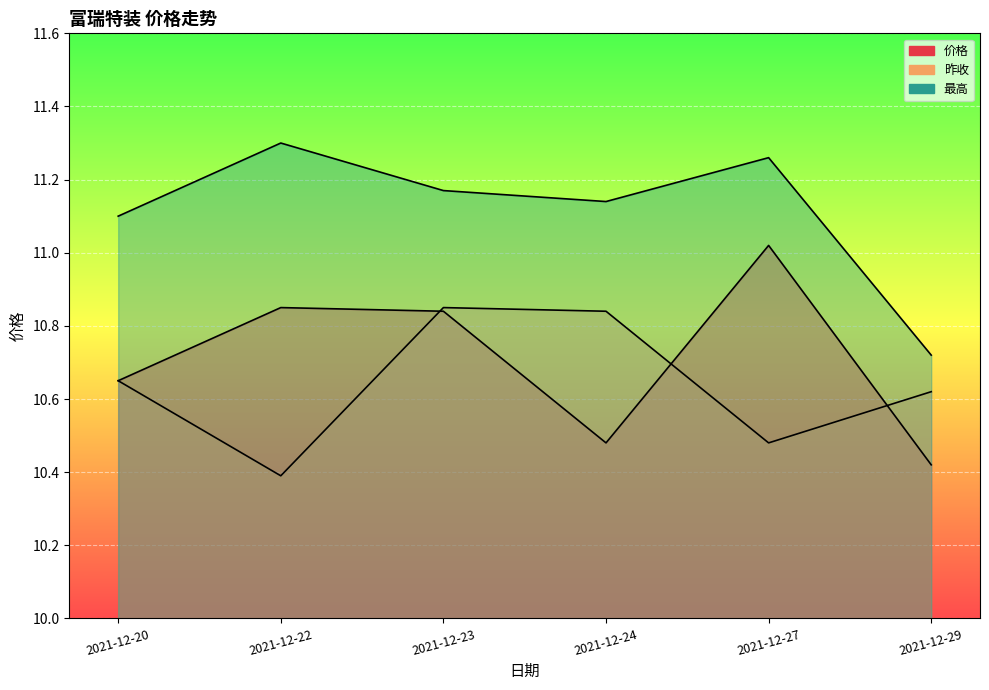

Reading right to left, what are all the values shown in this chart?

价格: 2021-12-29=10.4	2021-12-27=11.0	2021-12-24=10.5	2021-12-23=10.8	2021-12-22=10.8	2021-12-20=10.7
昨收: 2021-12-29=10.6	2021-12-27=10.5	2021-12-24=10.8	2021-12-23=10.8	2021-12-22=10.4	2021-12-20=10.7
最高: 2021-12-29=10.7	2021-12-27=11.3	2021-12-24=11.1	2021-12-23=11.2	2021-12-22=11.3	2021-12-20=11.1